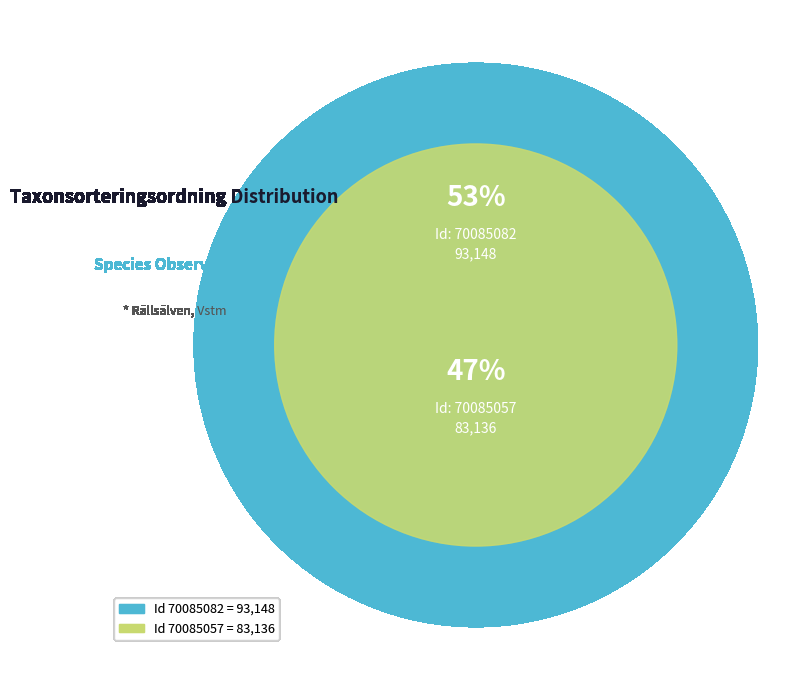

Which category accounts for the majority?

70085082